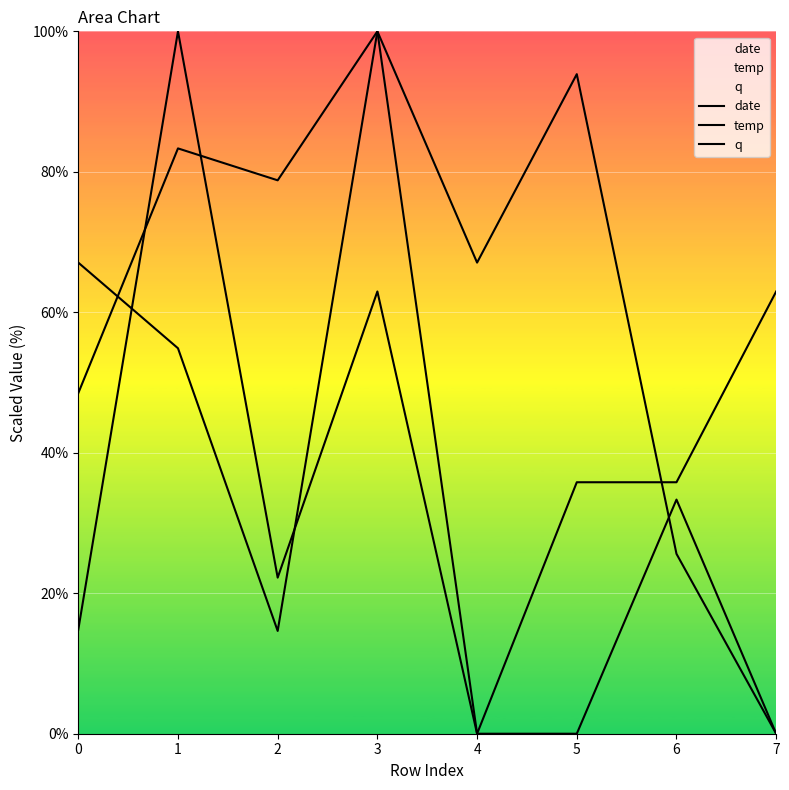

List the series in order of their peak value, highest first.

date, temp, q